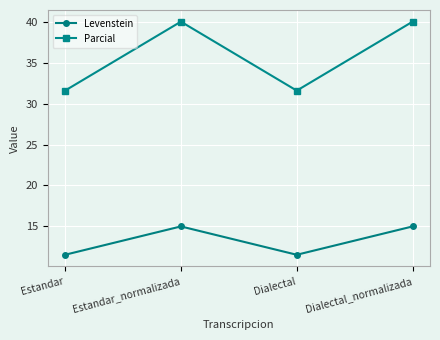

What is the difference between the Parcial values at Dialectal_normalizada and Dialectal?

8.4